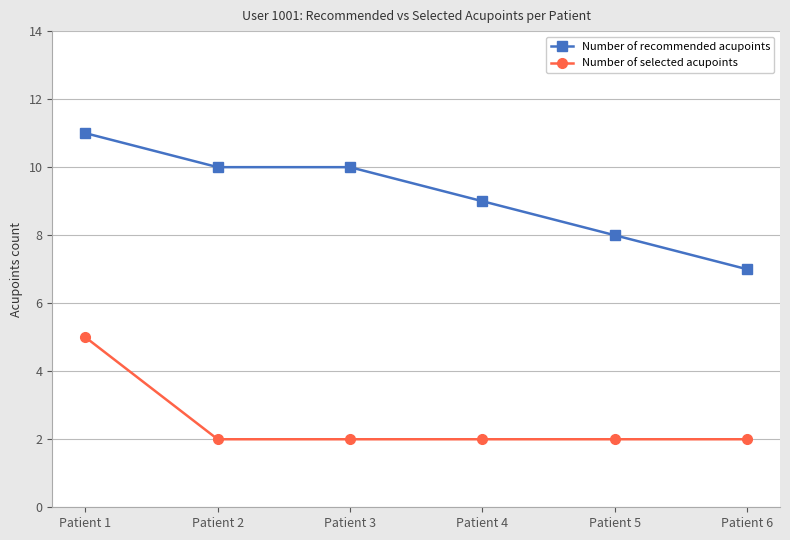

Which series has the largest range (max minus min)?

Number of recommended acupoints